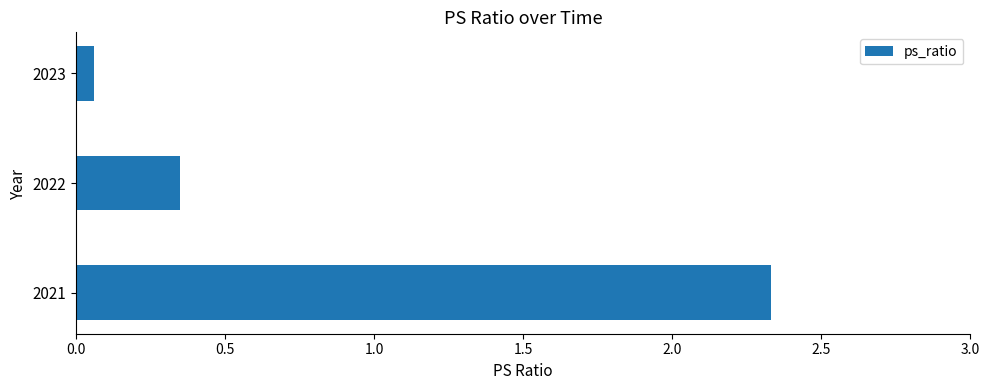

True or false: the data shows 1.3 at 2021.

False